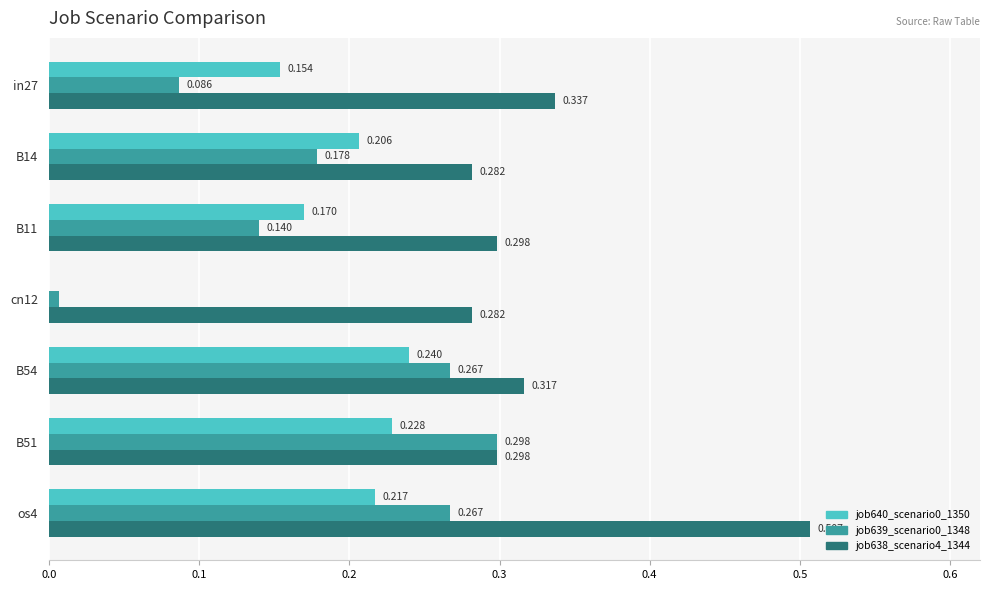

Is the value of job639_scenario0_1348 at B11 greater than the value of job638_scenario4_1344 at os4?

No